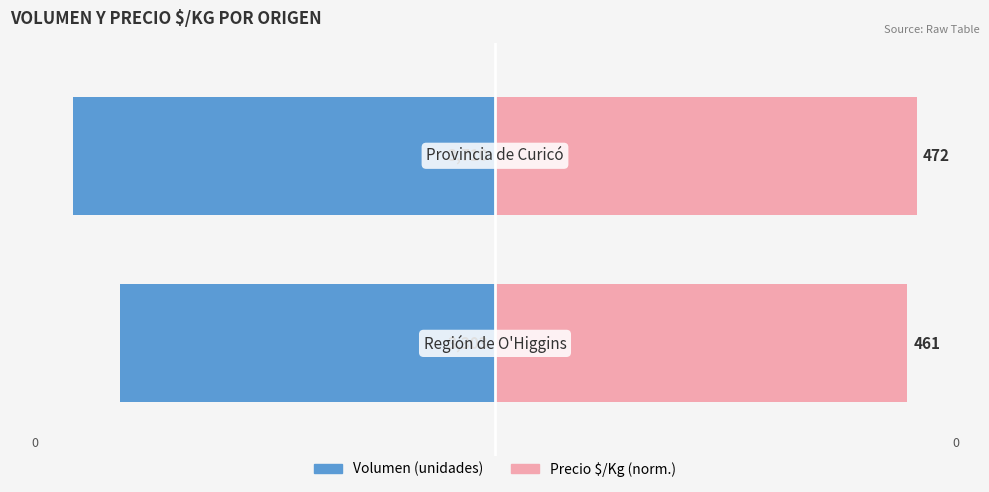

What is the difference between the maximum and minimum values in the Volumen (unidades) series?

11.0